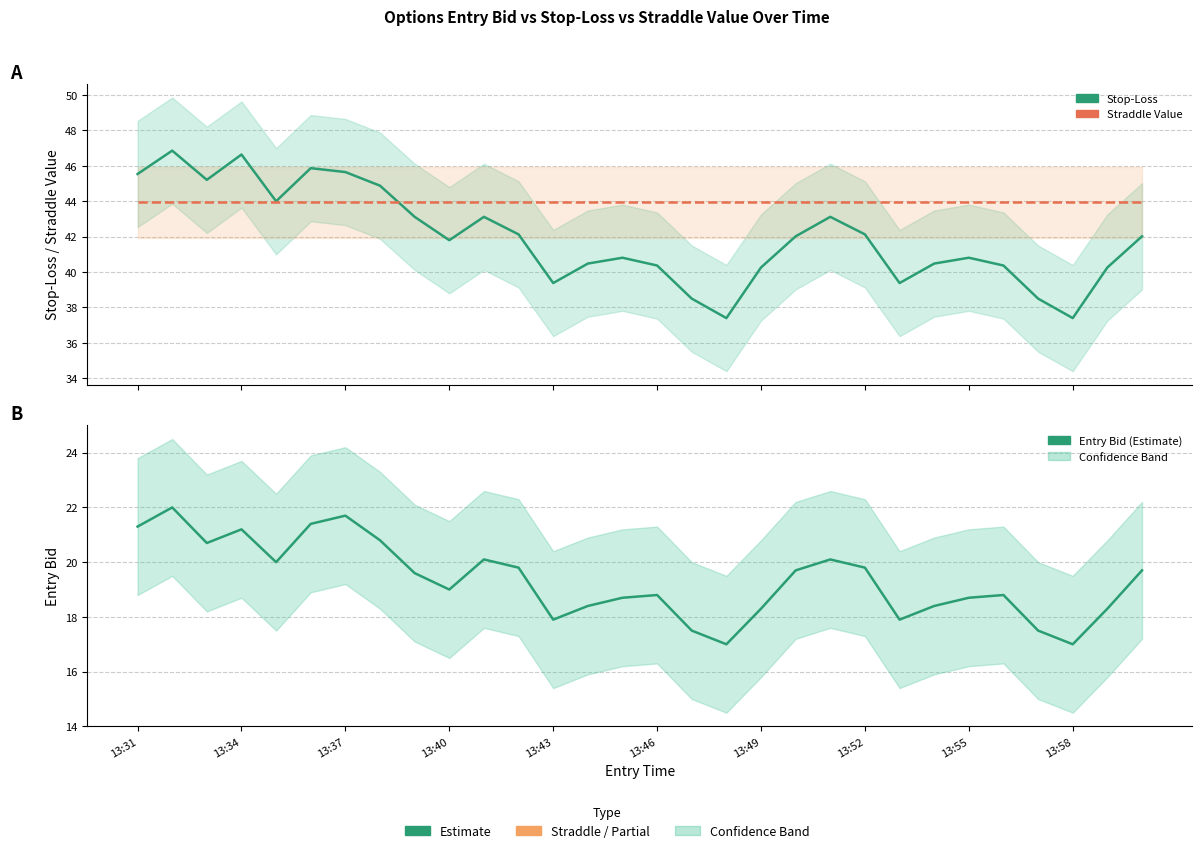

What is the maximum value shown in the chart?

46.9